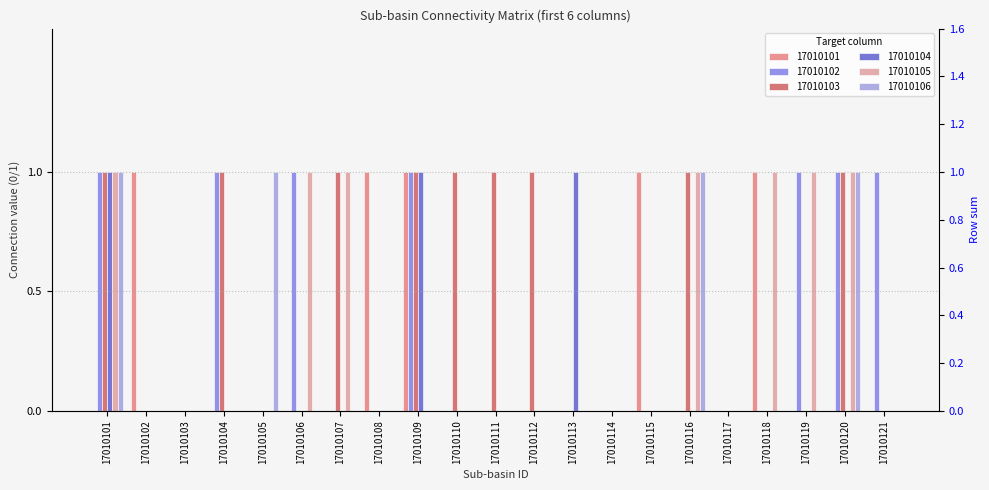

Which series has the largest total across all categories?

17010103